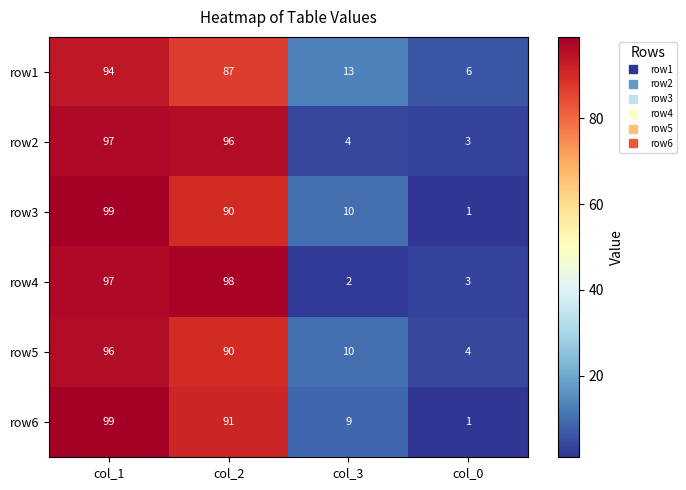

How many distinct data groups are displayed?

6